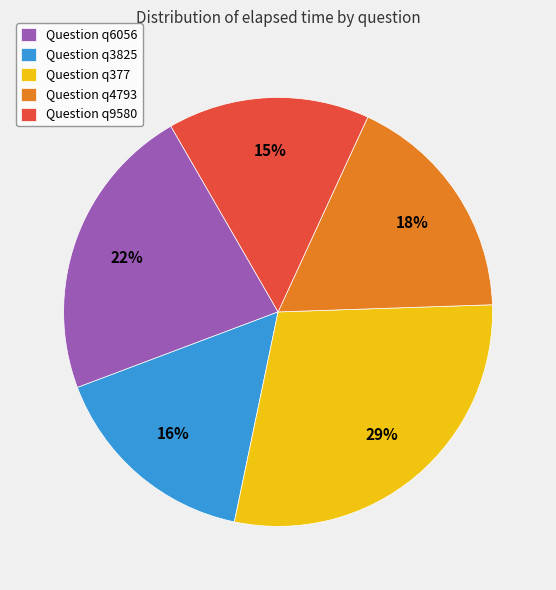

To the nearest percent, what portion does Question q4793 represent?

18%